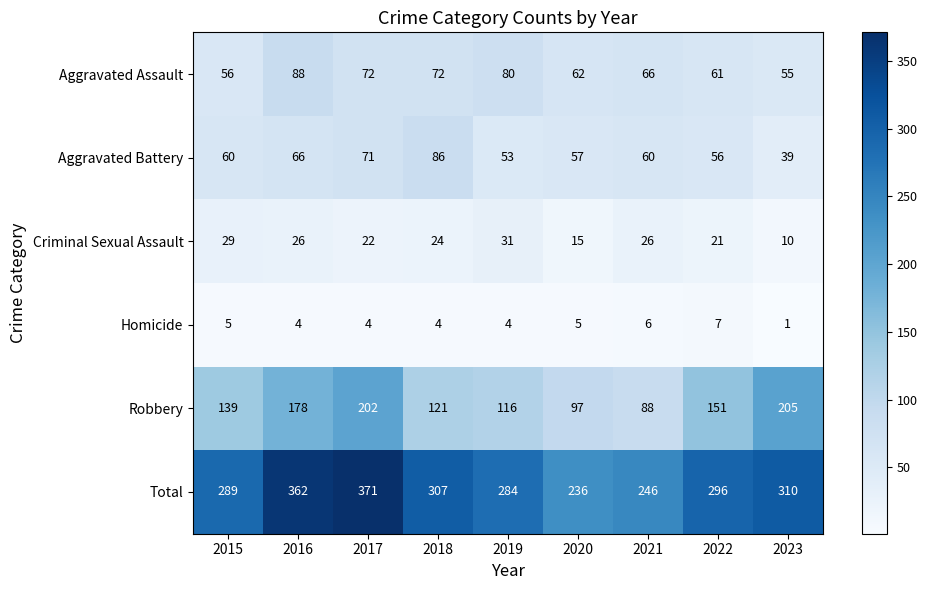

Which label corresponds to the smallest value in the chart?

2023